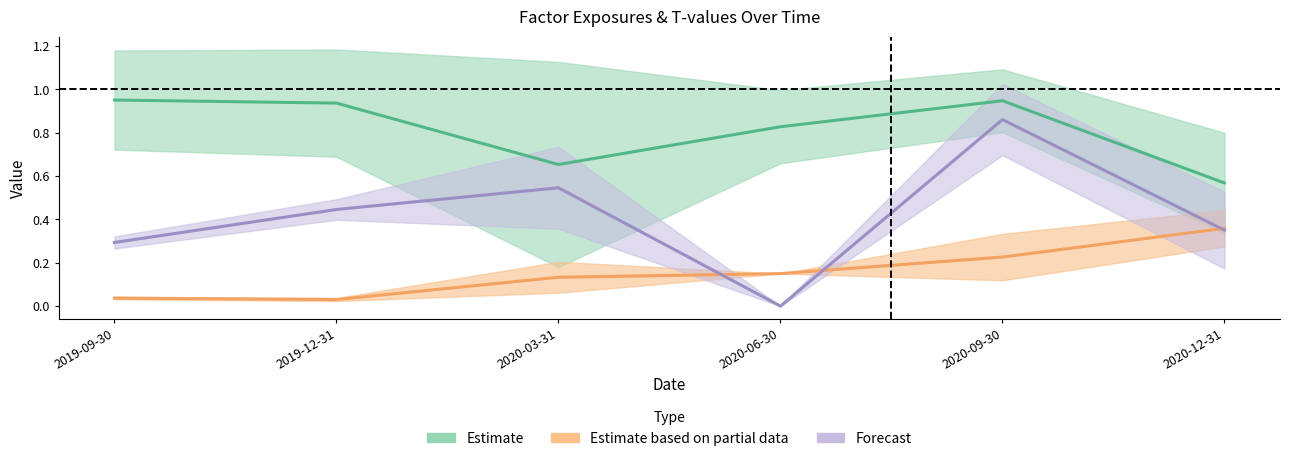

Is the value of beta_Market at 2020-03-31 greater than the value of alpha at 2020-12-31?

Yes